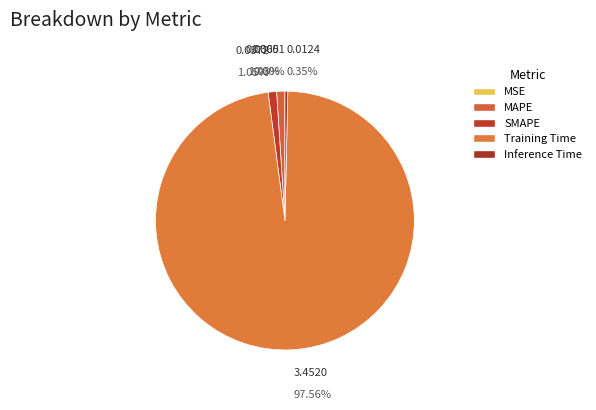

What is the change in value from Training Time to Inference Time?

-3.4